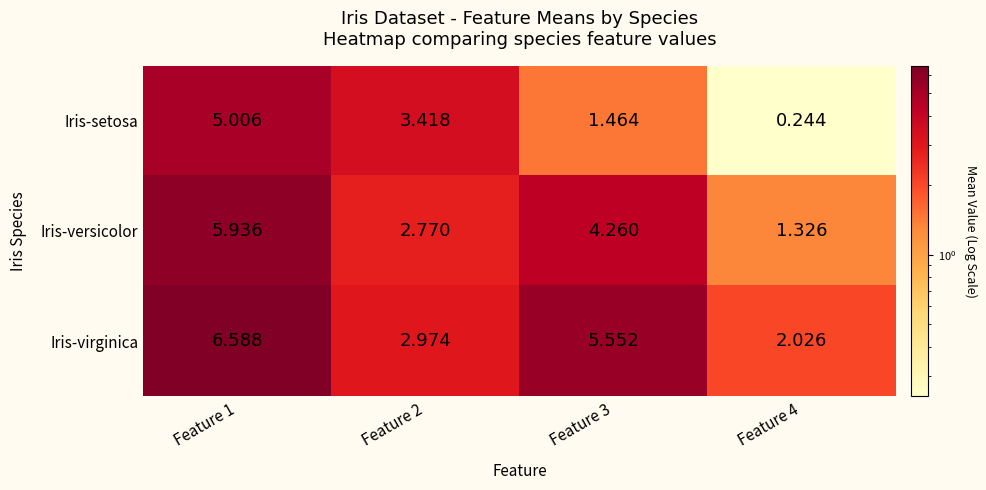

Rank the series by their maximum value, from lowest to highest.

Iris-setosa, Iris-versicolor, Iris-virginica